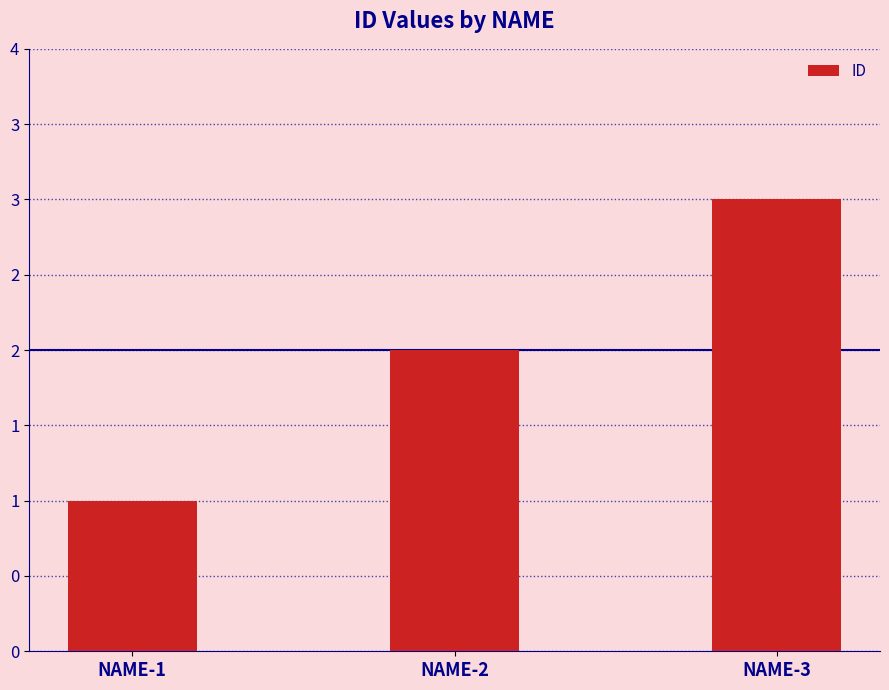

What is the sum of all values?

6